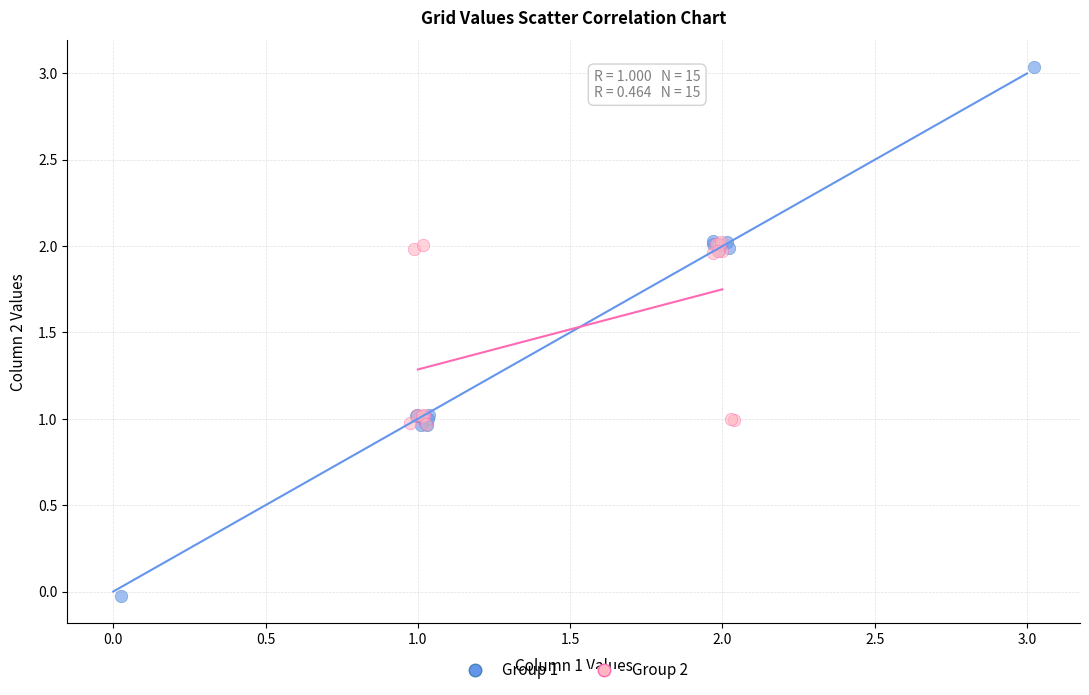

What are all the series names shown in the legend?

Group 1, Group 2